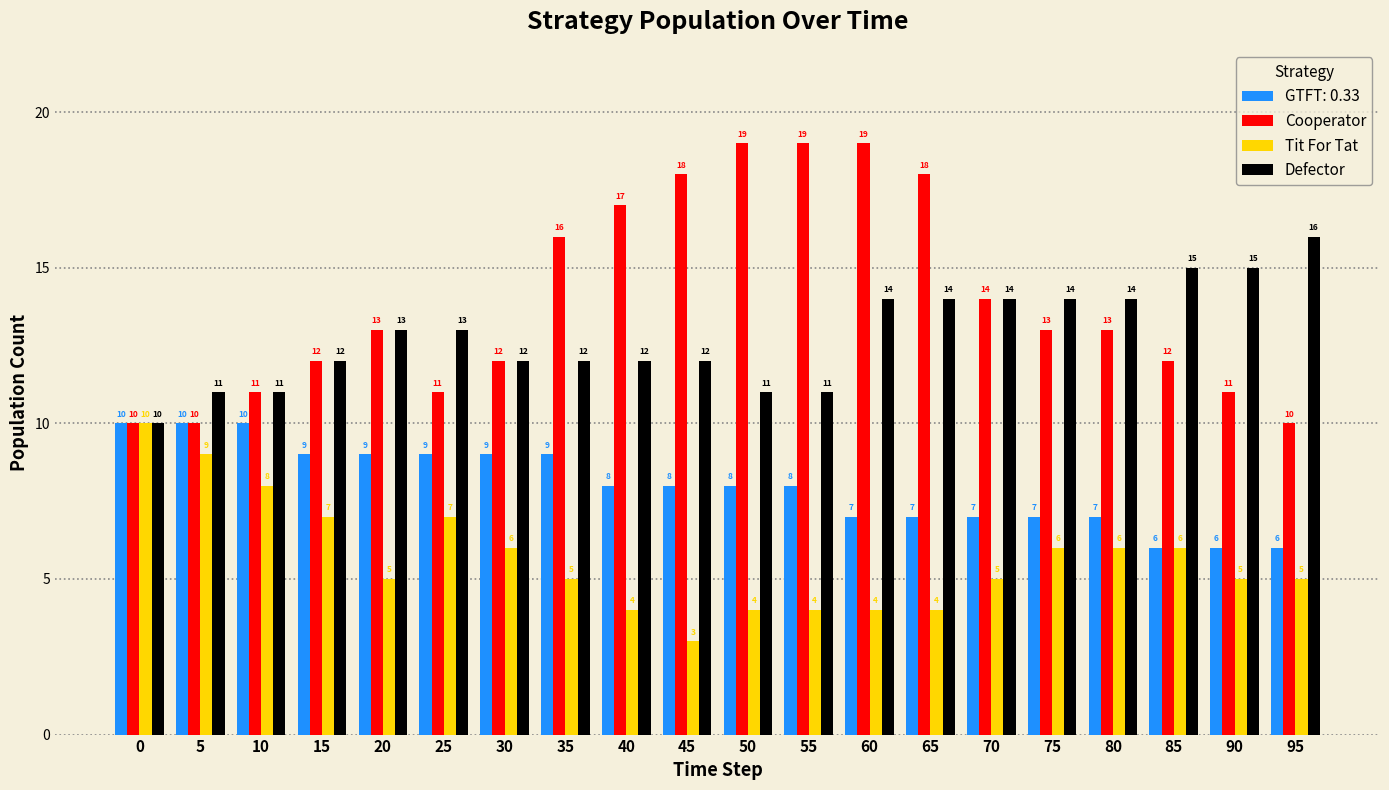

Which series has the largest total across all categories?

Cooperator